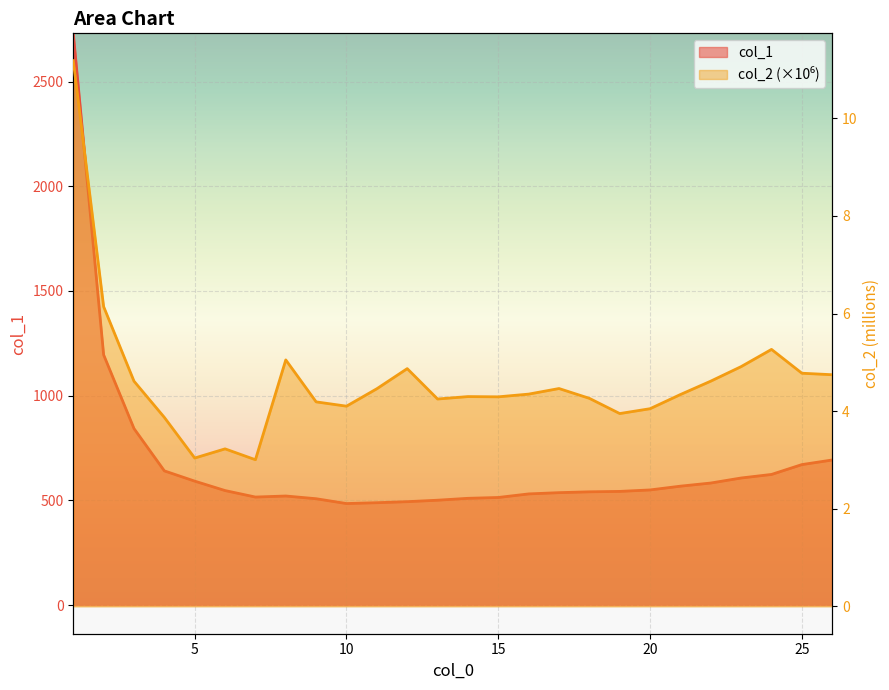

Where is col_1 nearest to the value 1607?

2